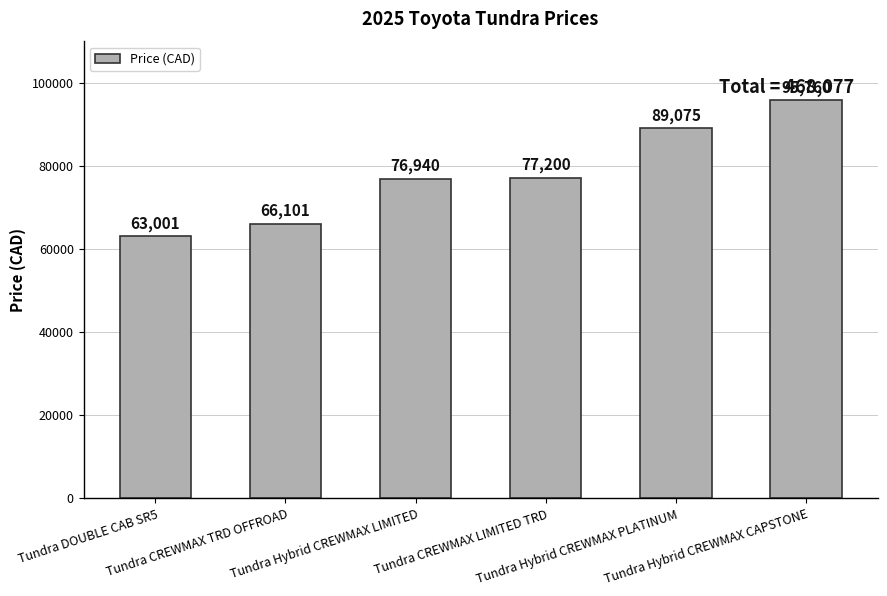

What is the average value?

78013